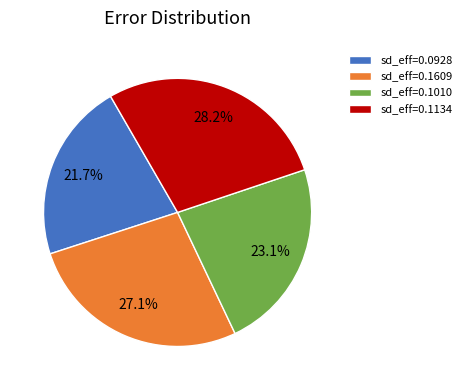

Count the number of slices in the pie.

4